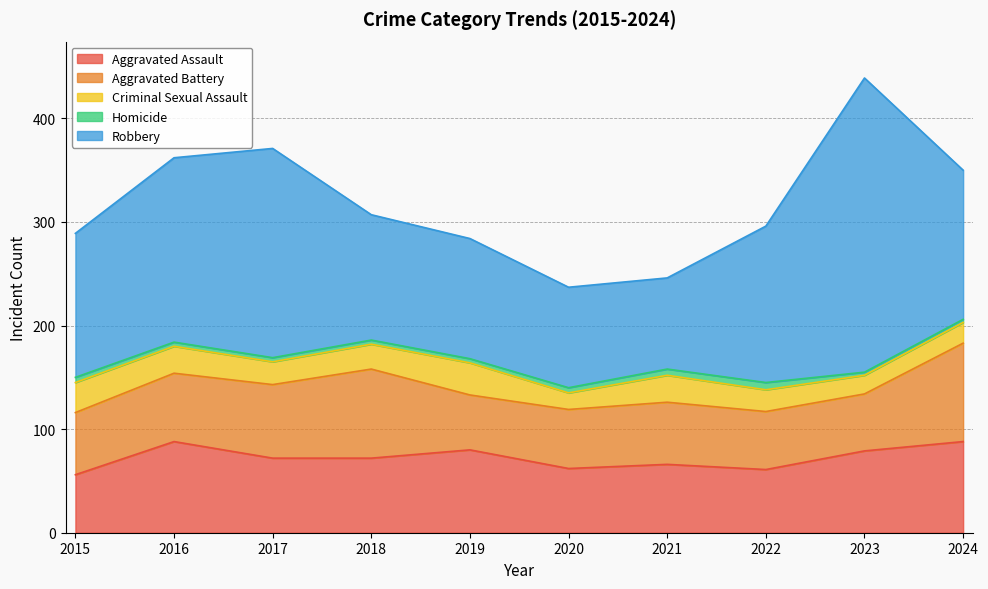

At which category does Homicide reach its first local peak?

2022